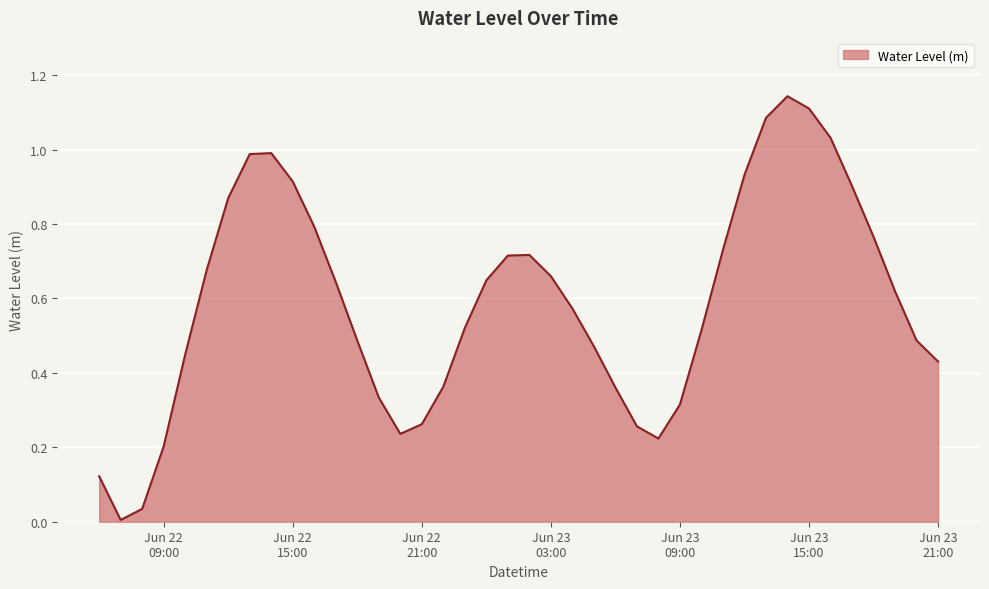

How many lines are shown in the chart?

1